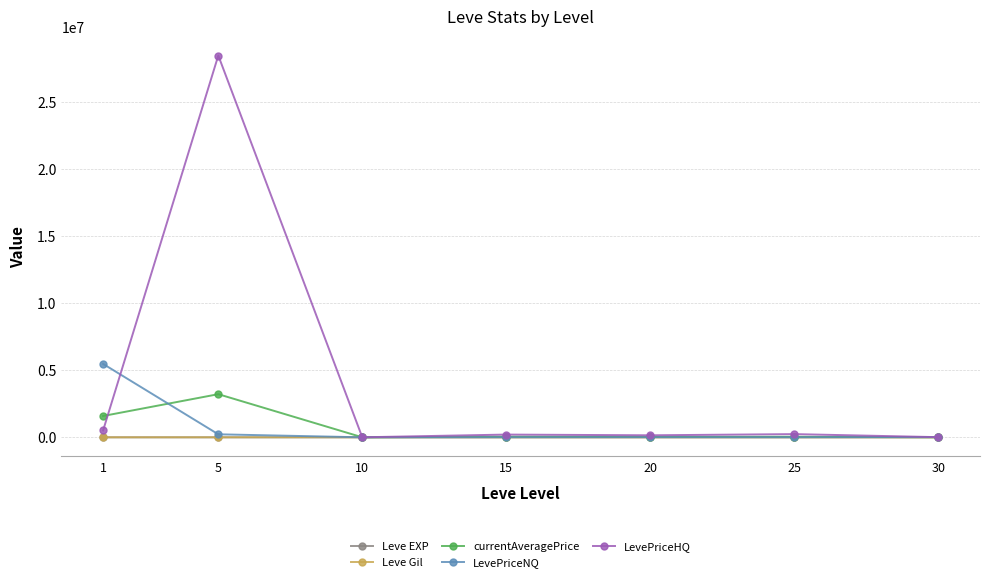

Where is the first local maximum for currentAveragePrice?

5